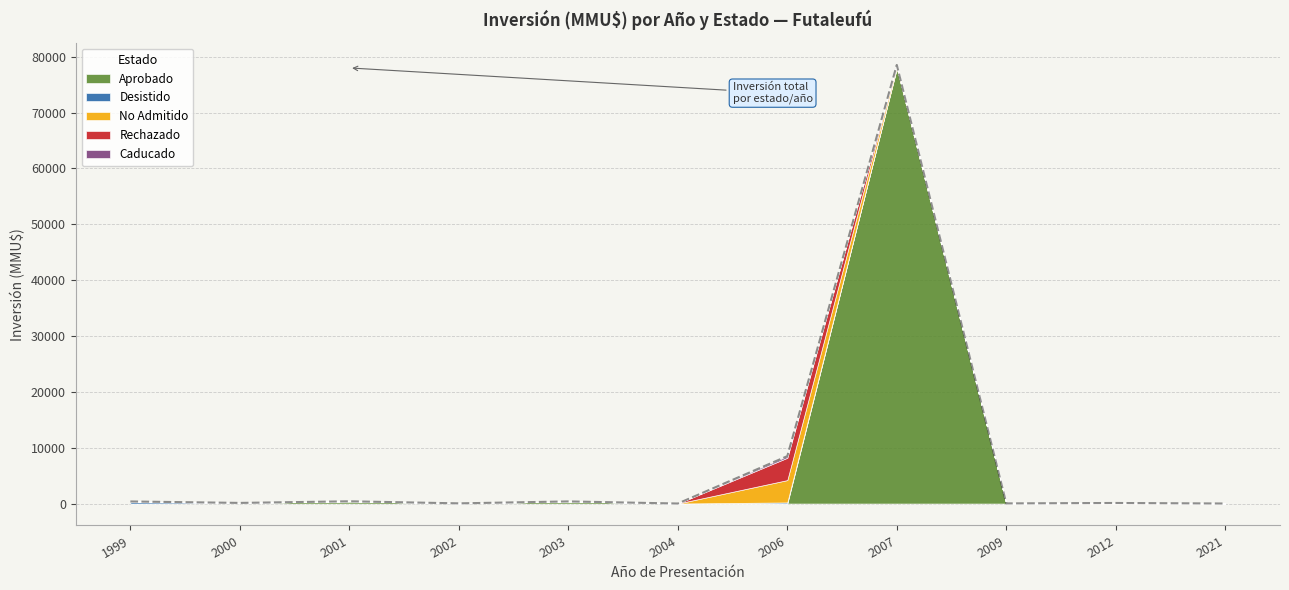

Does the chart have visible grid lines?

Yes